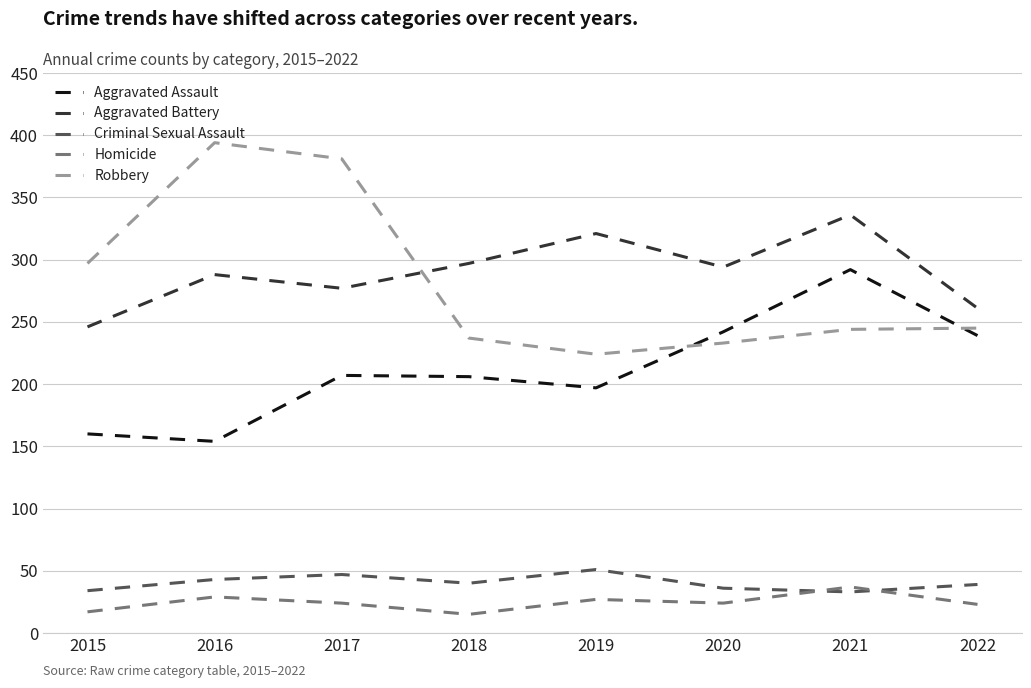

Rank the series at 2019 from highest to lowest value.

Aggravated Battery, Robbery, Aggravated Assault, Criminal Sexual Assault, Homicide